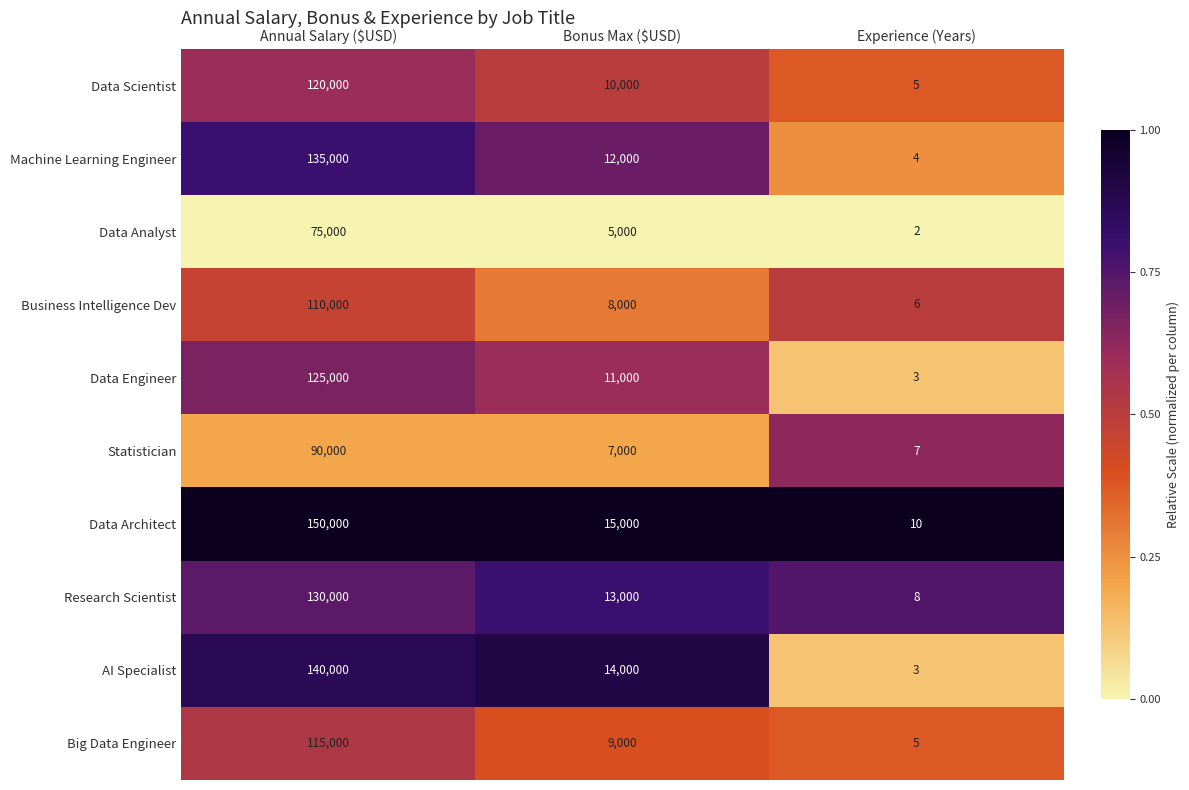

Which series changed the most between Annual Salary ($USD) and Experience (Years)?

Data Architect